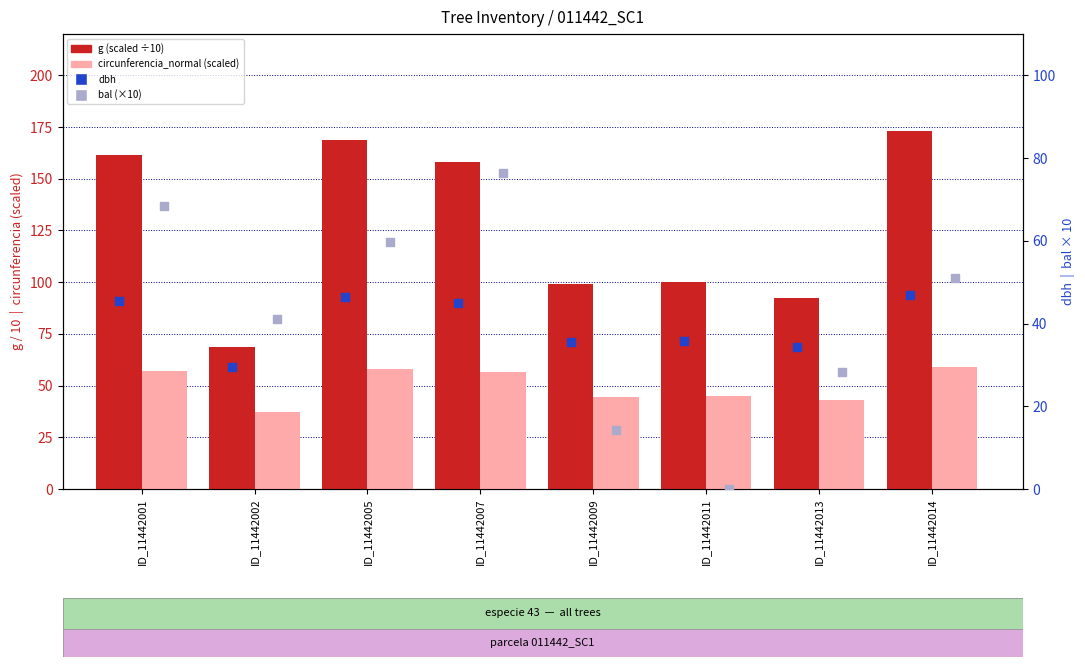

Which series has the largest Y range (max minus min)?

g (scaled)